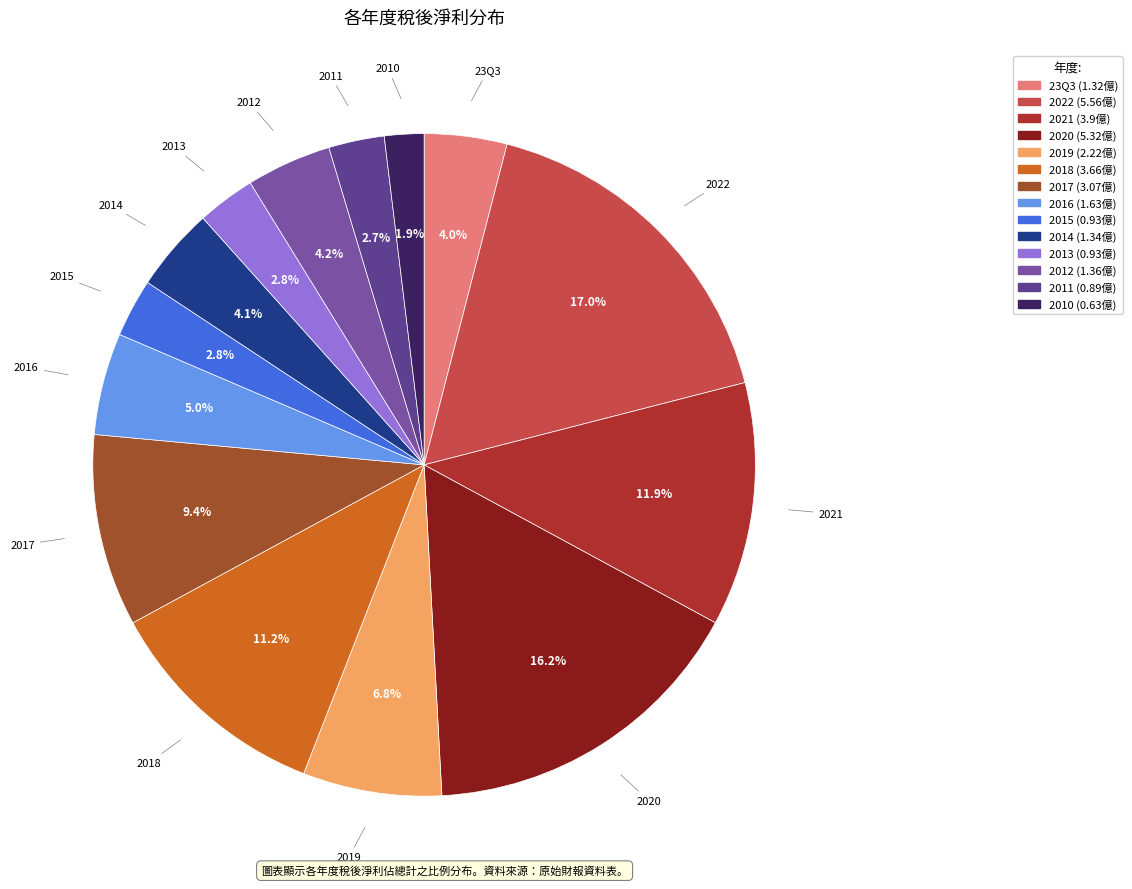

Which slice is the largest?

2022